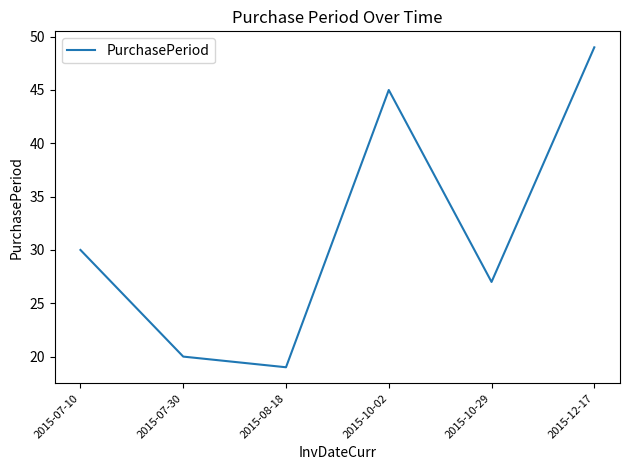

Is it true that the value at 2015-10-29 is 27?

True